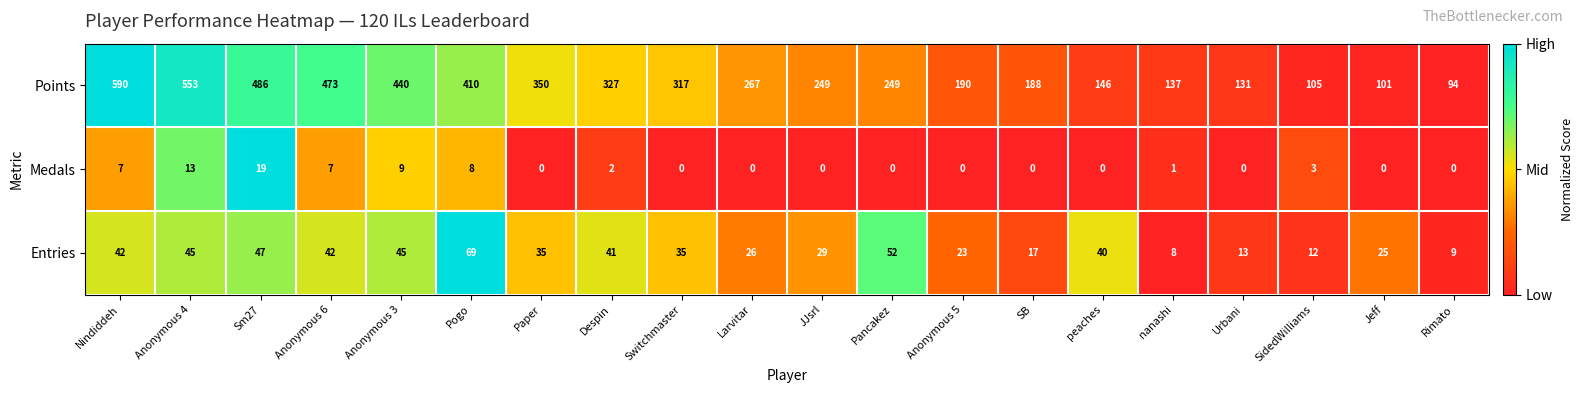

The Medals series shows -9 at peaches. True or false?

False